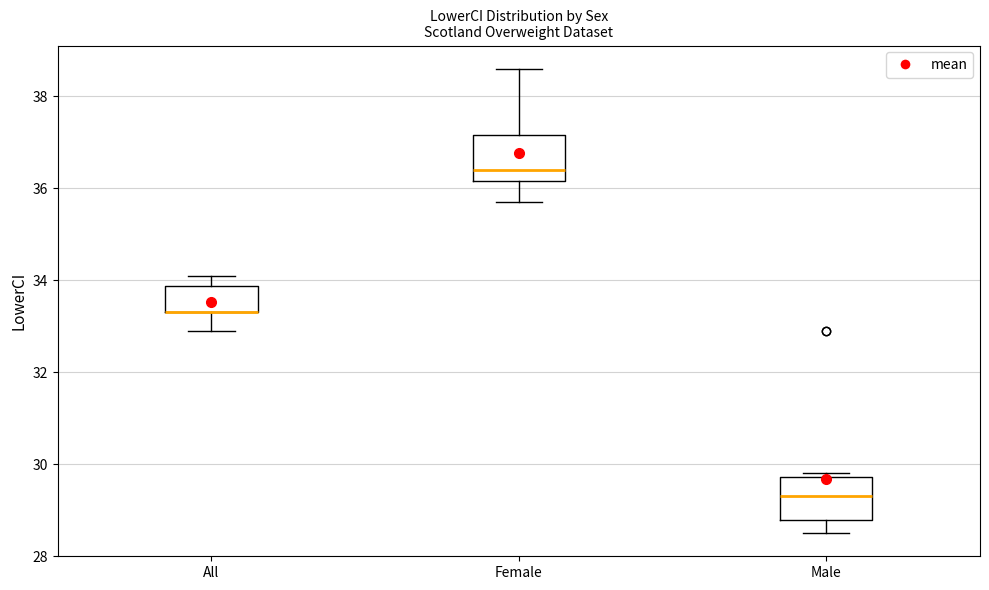

Where is the upper edge of the box for Female on the y-axis? The values are not printed on the chart, so give them approximately, as read against the axis.

37.2